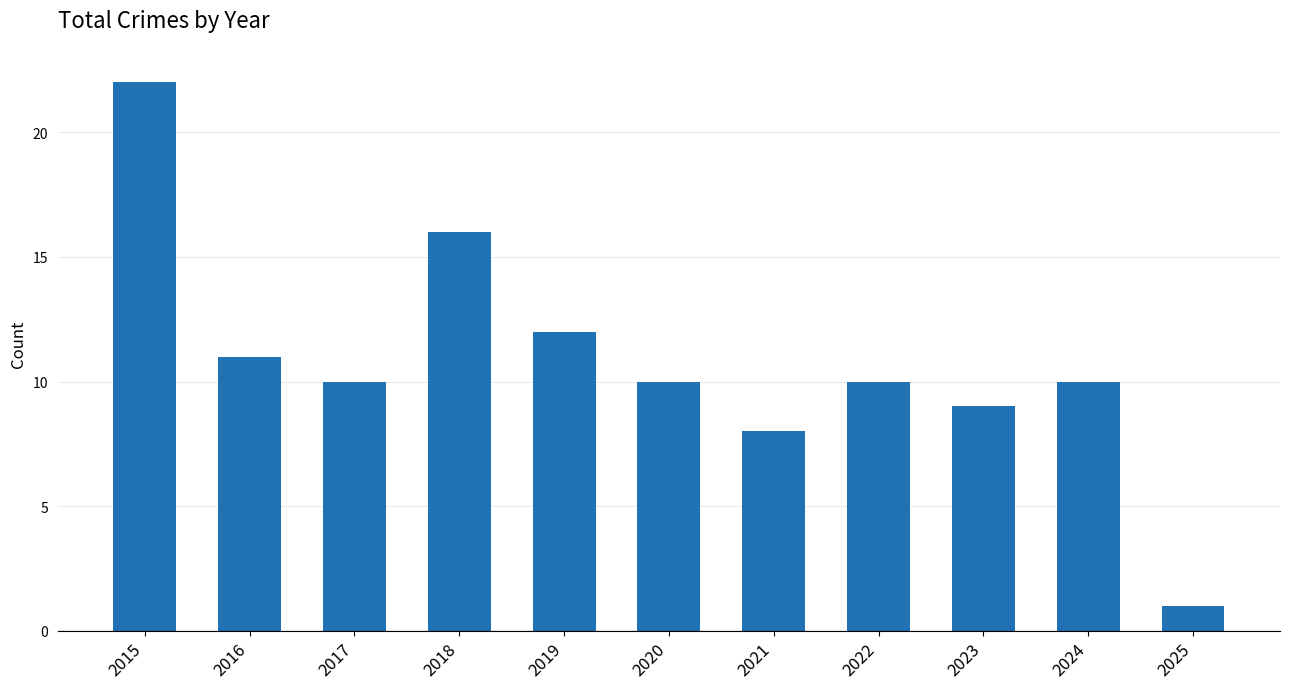

Read the value at 2016, to the nearest 5.

10